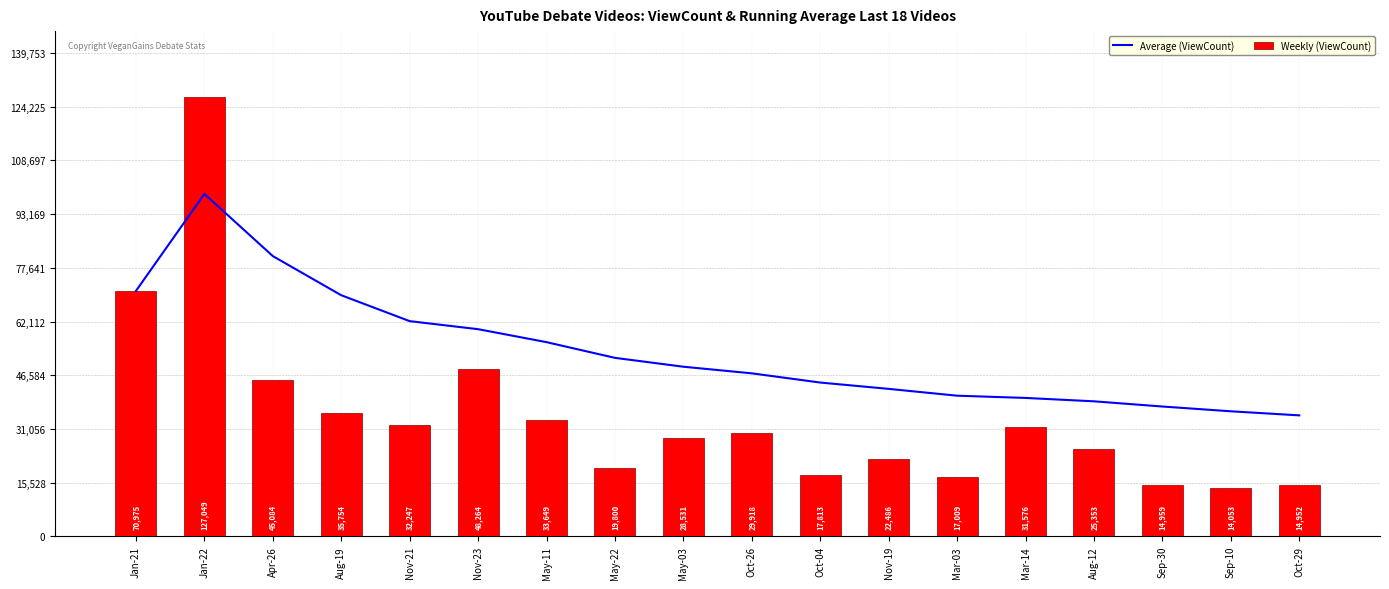

What is the total value across all series at Sep-10?

50201.2